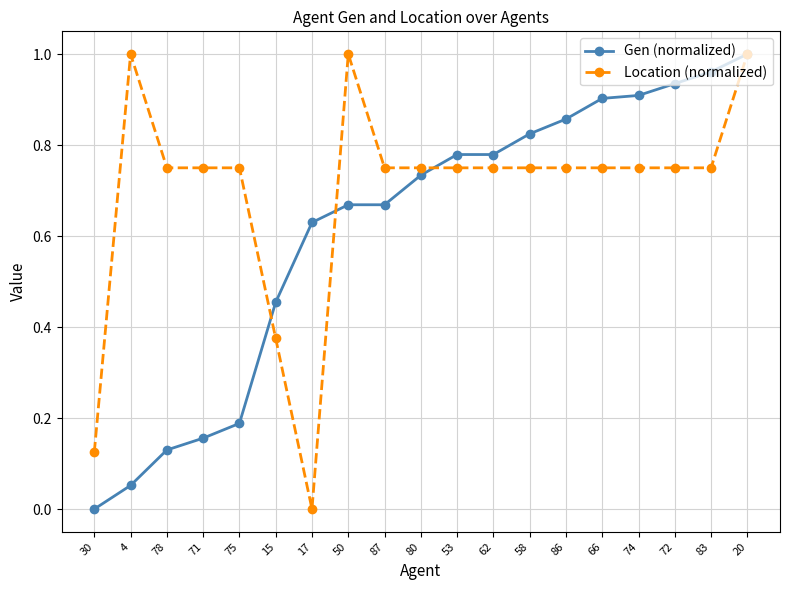

Rank the series by their average value, from highest to lowest.

Location (normalized), Gen (normalized)